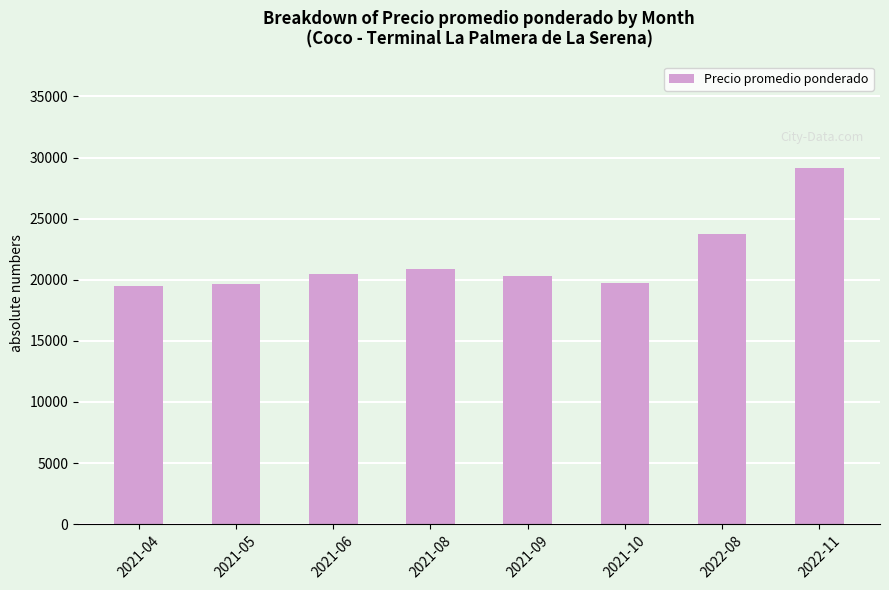

At which label is the value closest to 24312?

2022-08